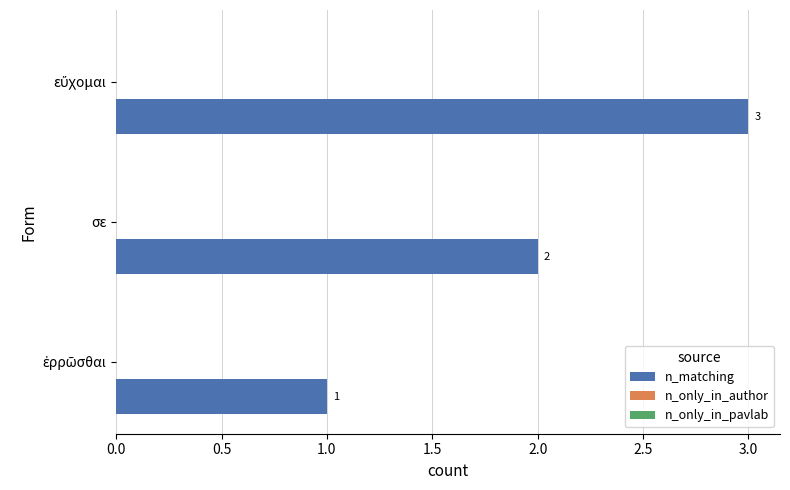

The value at σε is 2. True or false?

True